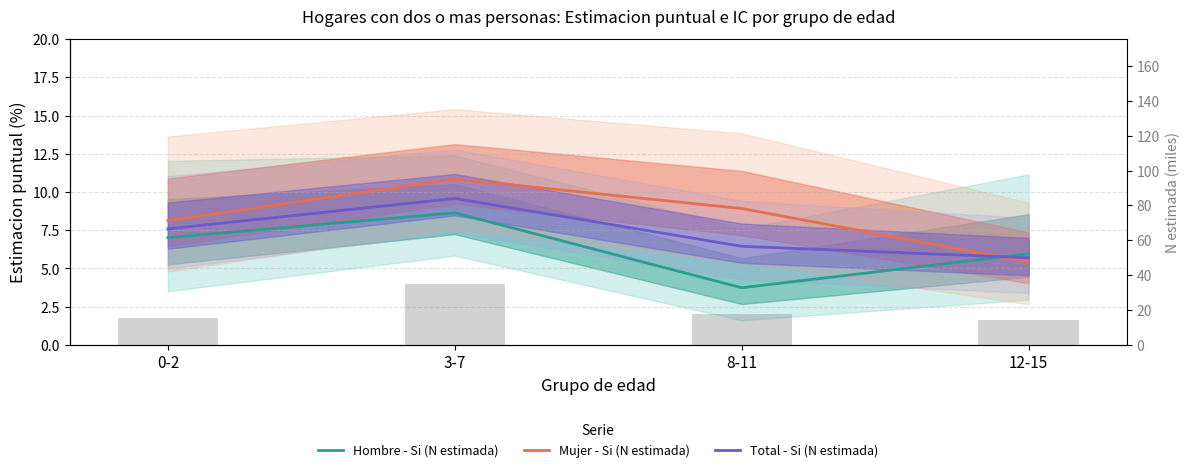

What is the minimum value shown in the chart?

3.7